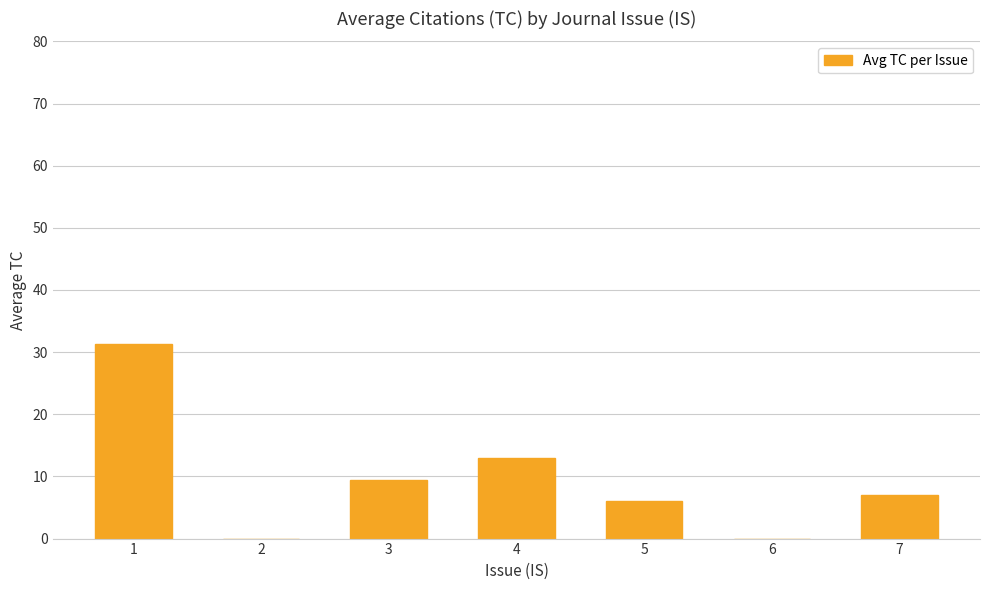

Read the value at 5.

6.0